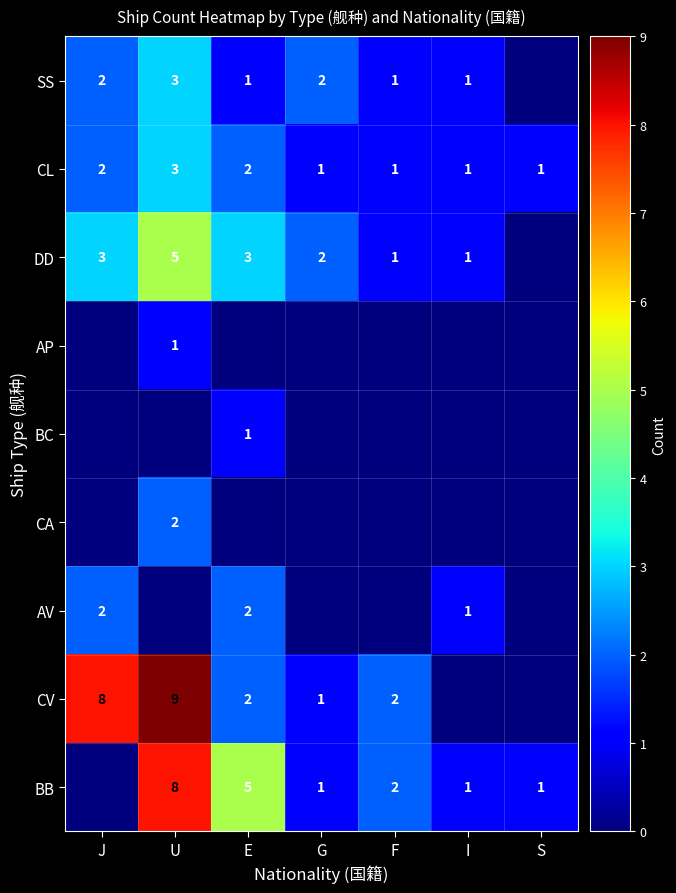

What is the sum of the SS values at J and I?

3